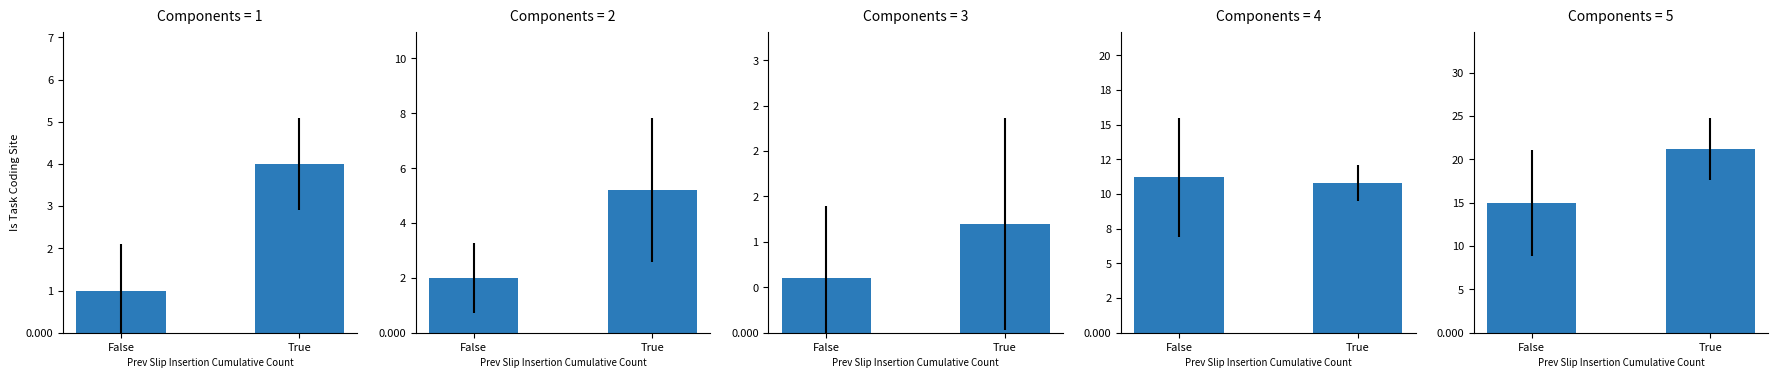

How many Robbery values are between 10 and 11?

1